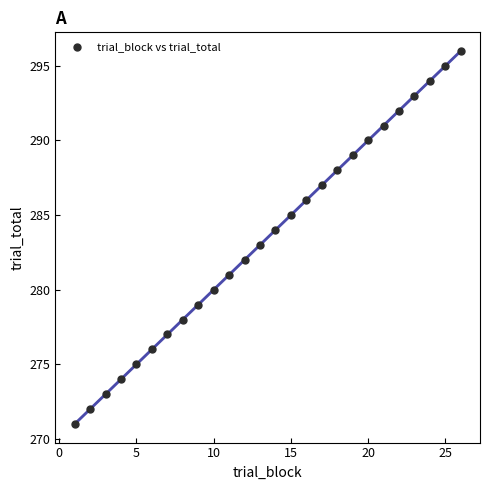

What is the range of Y values (max minus min)?

25